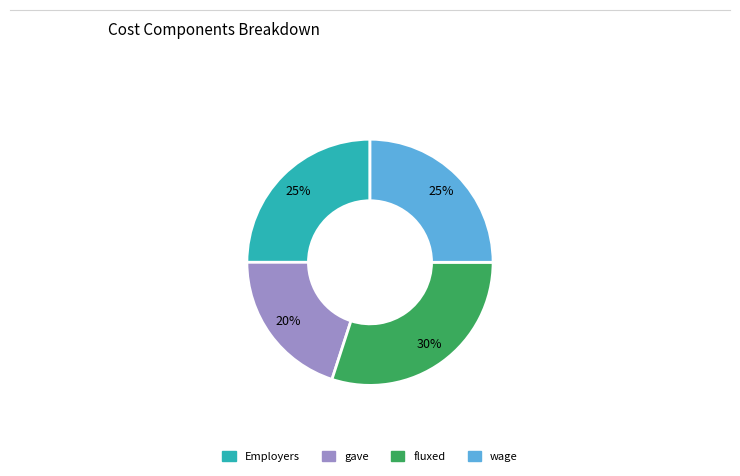

Which has a higher value, wage or gave?

wage